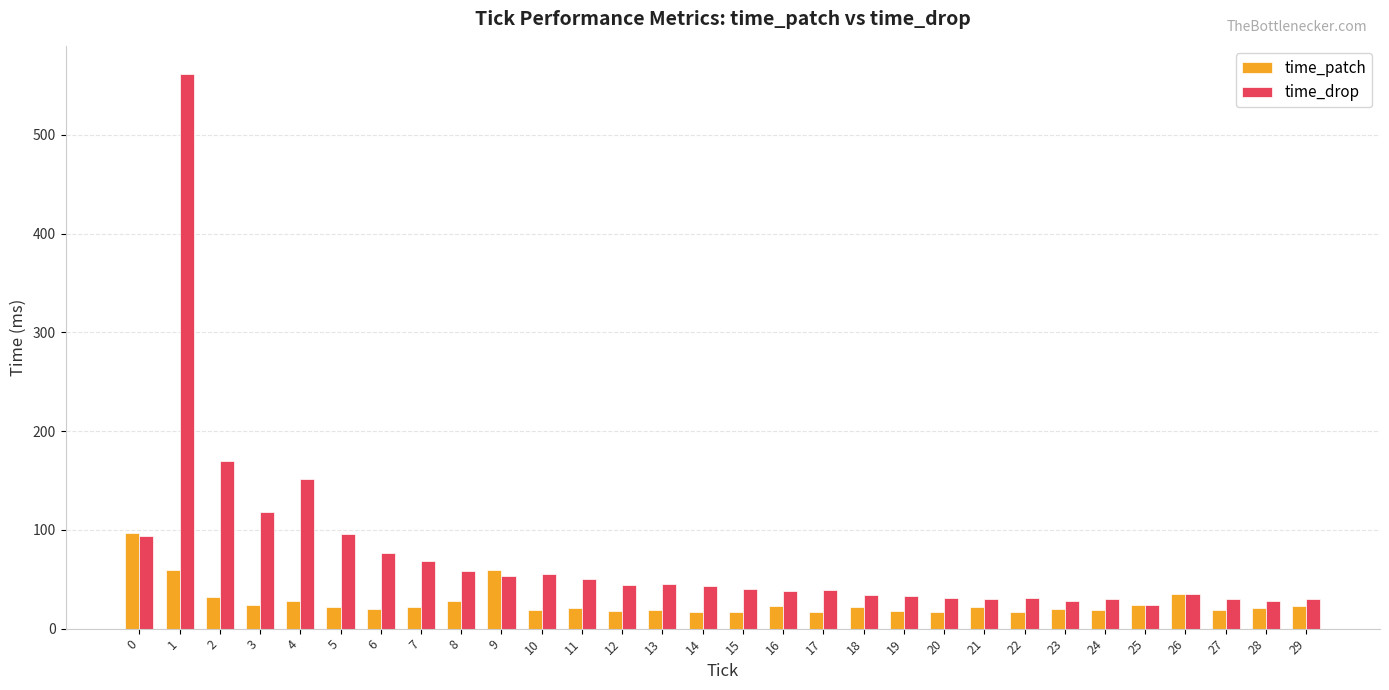

At 7, list the series in order from smallest to largest.

time_patch, time_drop